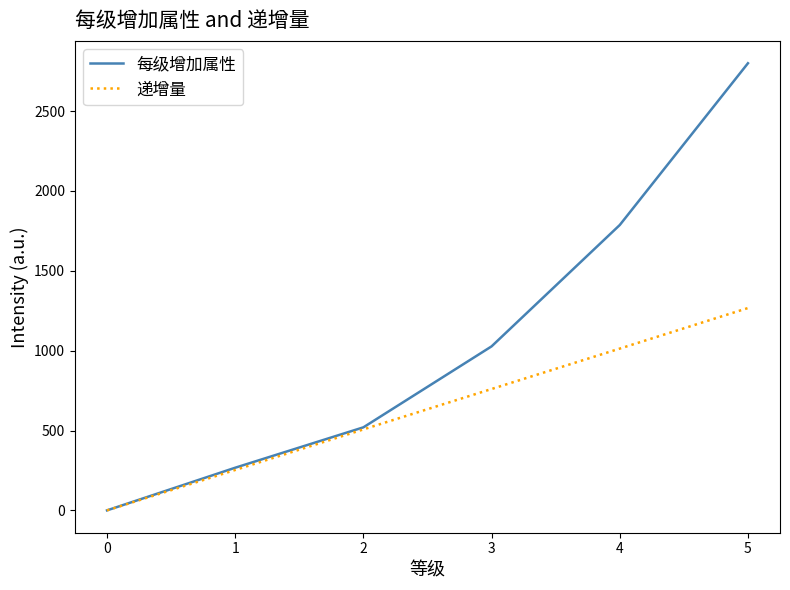

Rank the categories by 递增量 value from highest to lowest.

5, 4, 3, 2, 1, 0